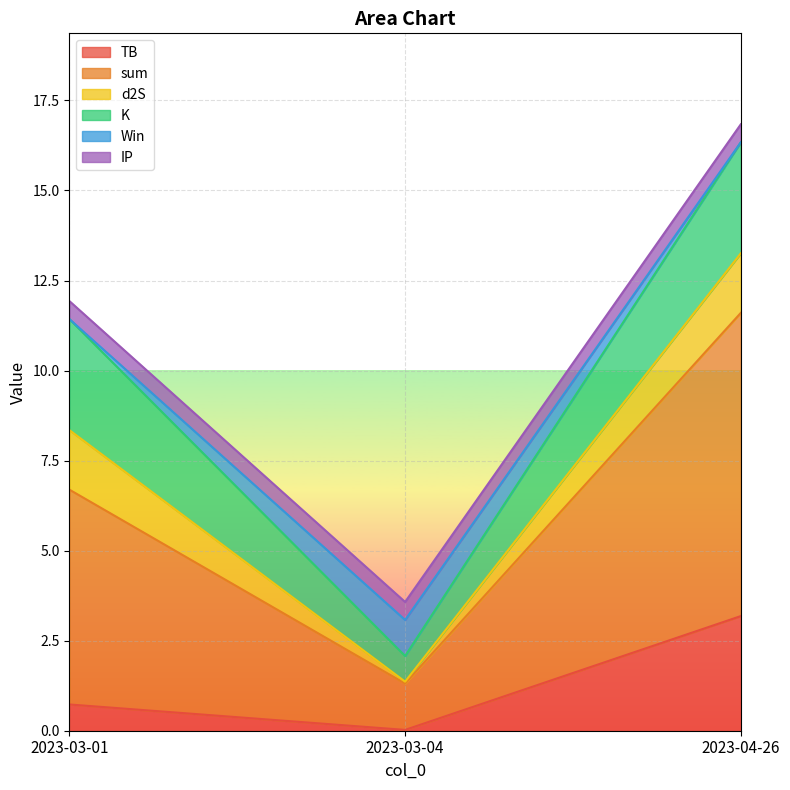

True or false: Win has a value of -0.6 at 2023-03-01.

False